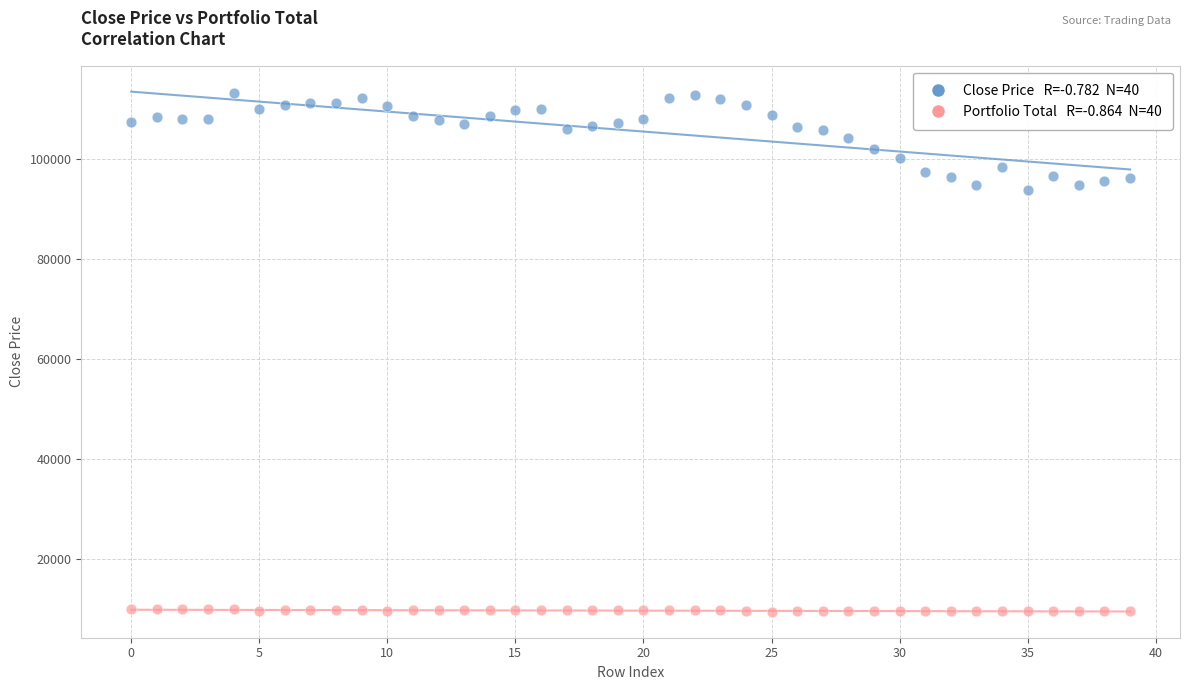

Across all data points, what is the range of Y values (max minus min)?

103749.0